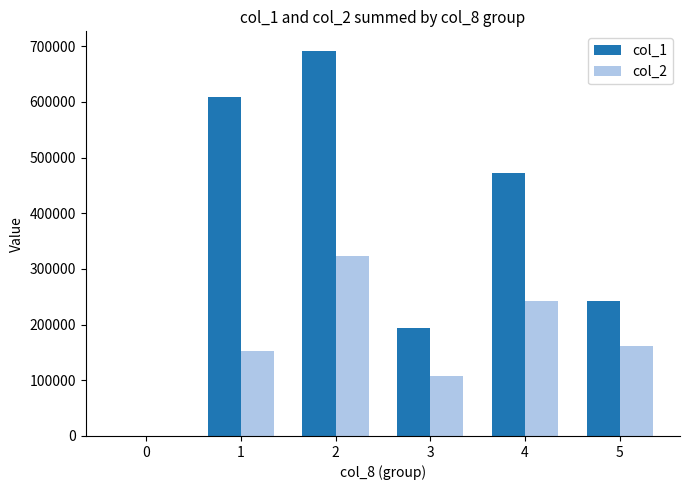

The value of col_2 at 0 is 0. True or false?

True